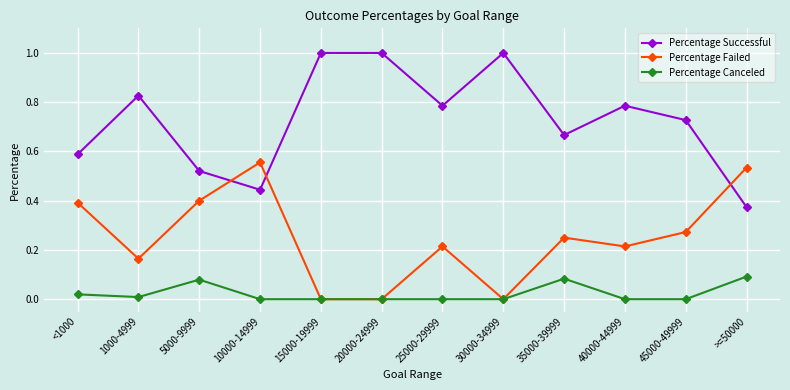

What is the total value across all series at 30000-34999?

1.0